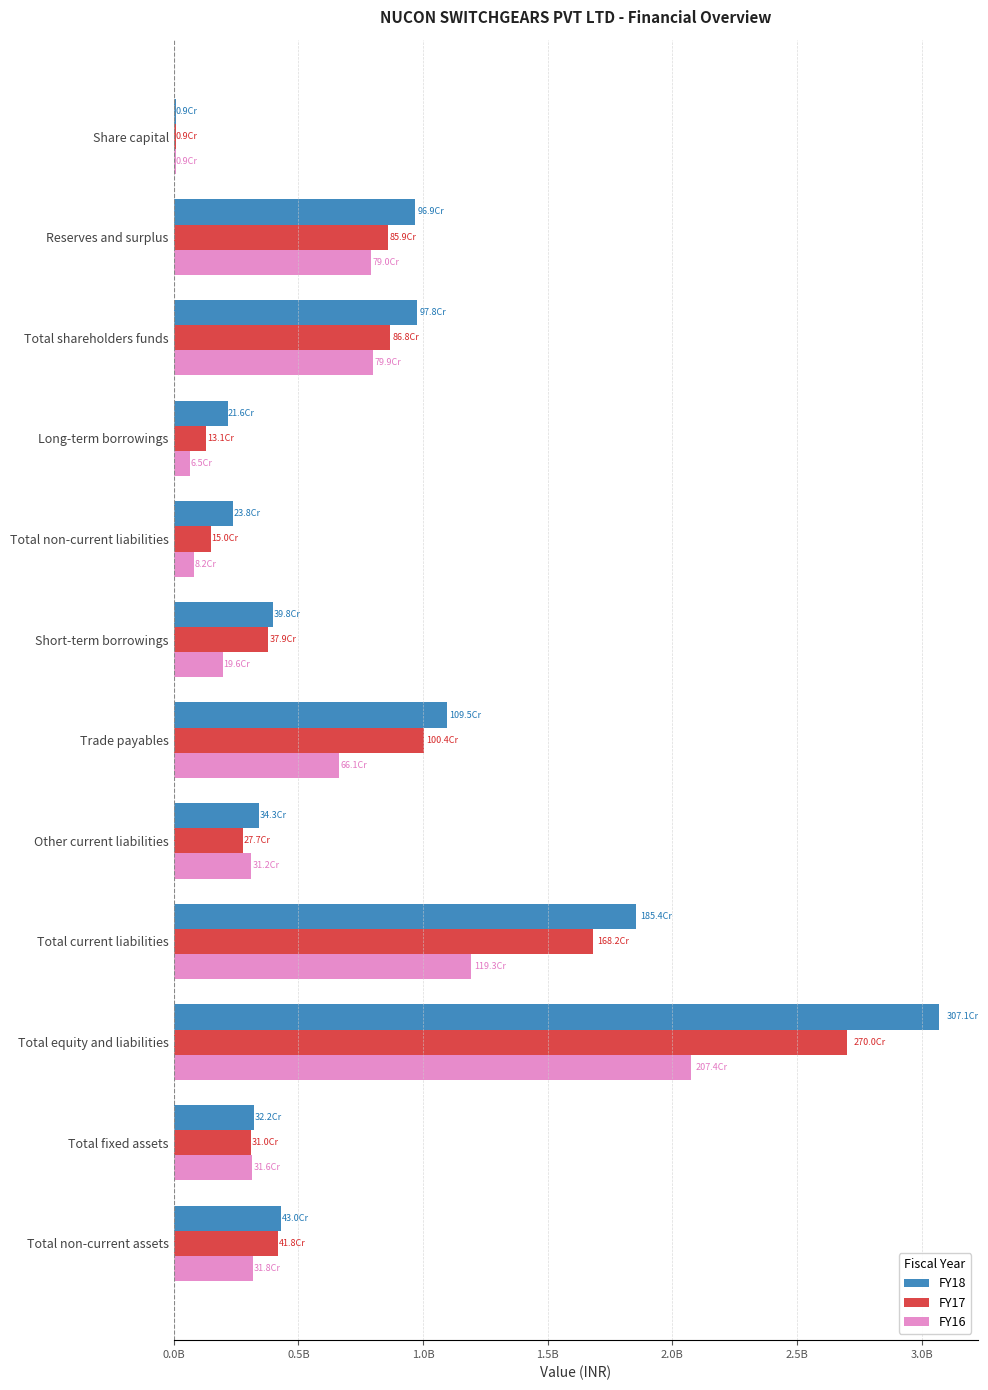

What are all the series names shown in the legend?

FY18, FY17, FY16